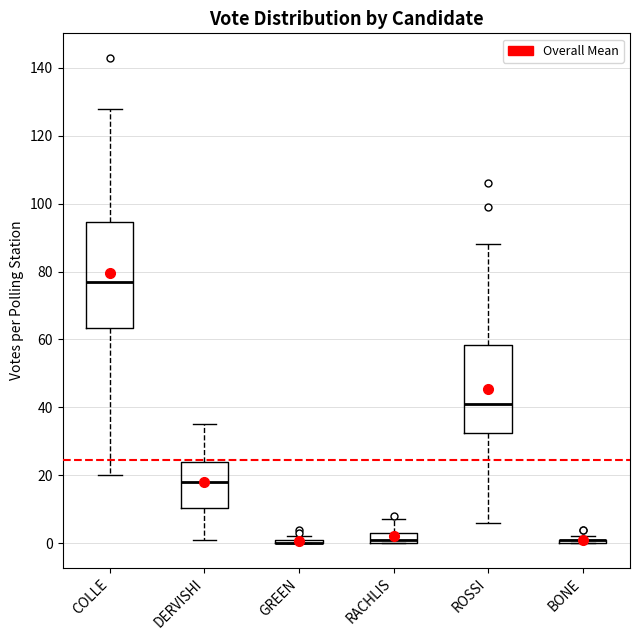

Where does the median line of the box for RACHLIS sit on the y-axis? The values are not printed on the chart, so give them approximately, as read against the axis.

2